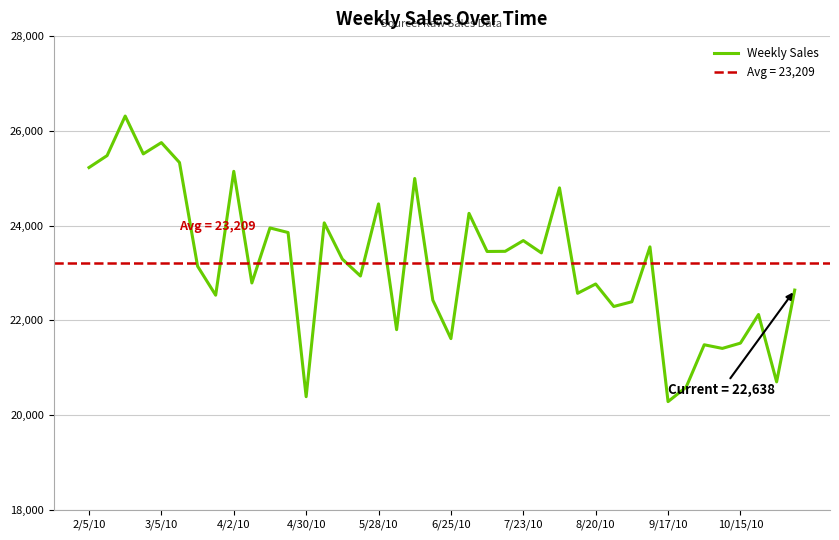

What is the maximum value for Weekly Sales?

26312.6